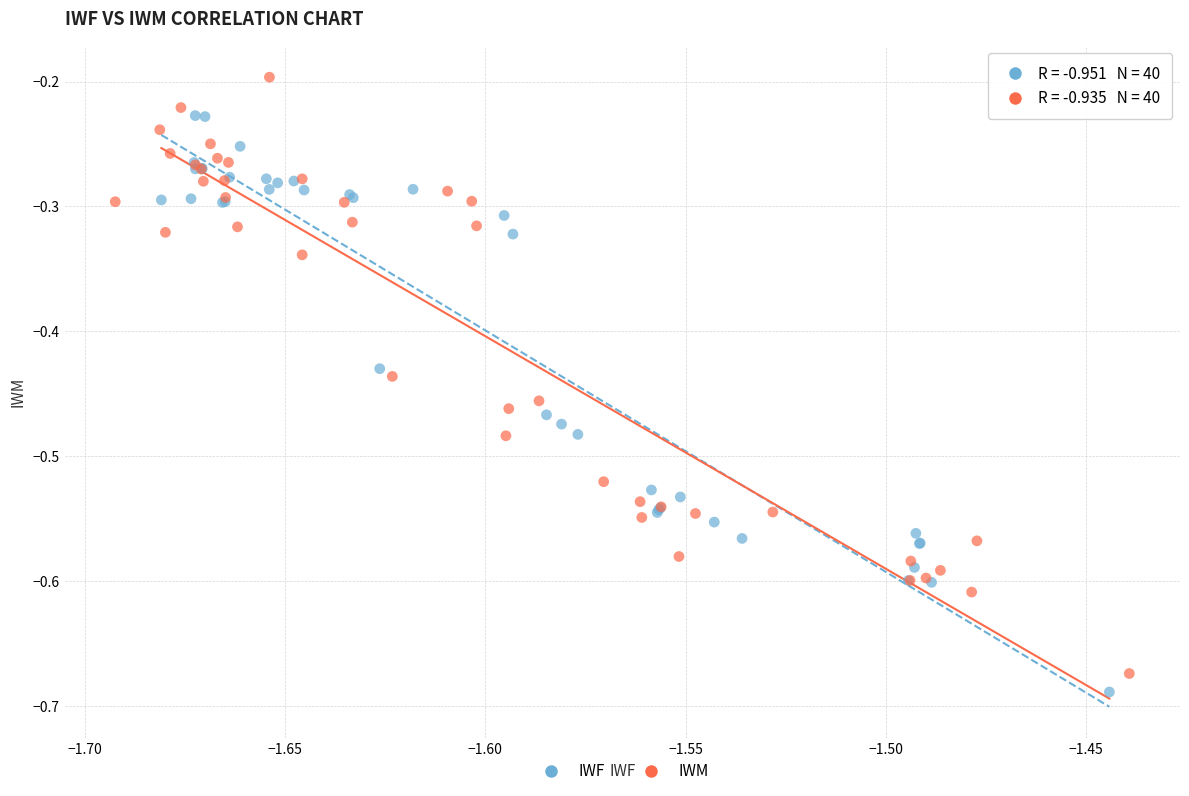

Which series contains the highest Y value?

IWM